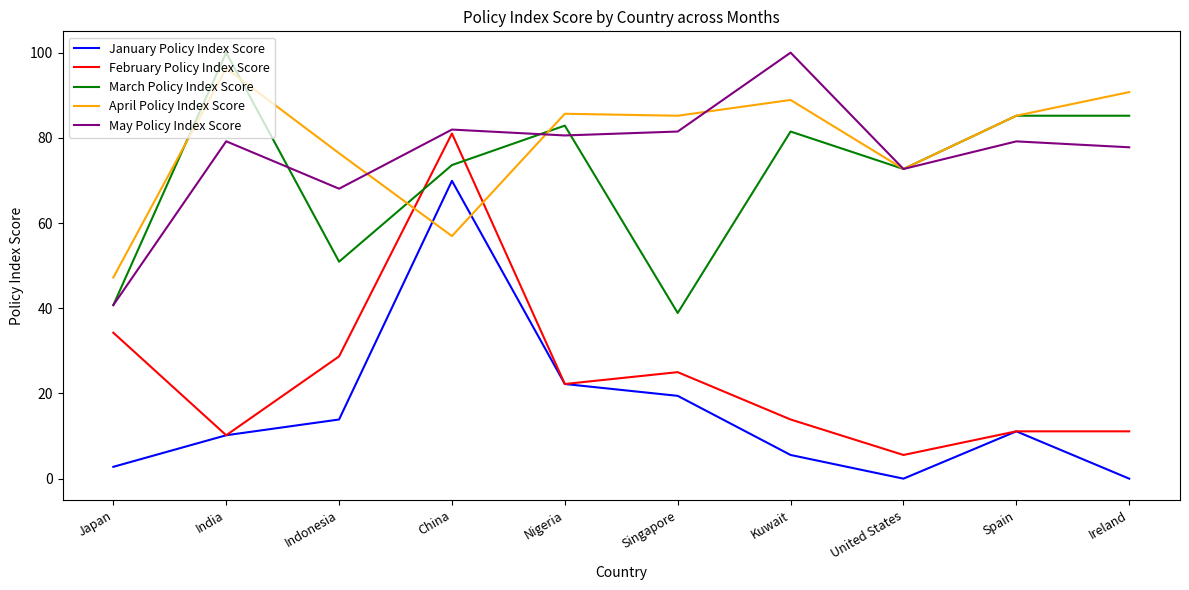

Which series has the largest total across all categories?

April Policy Index Score